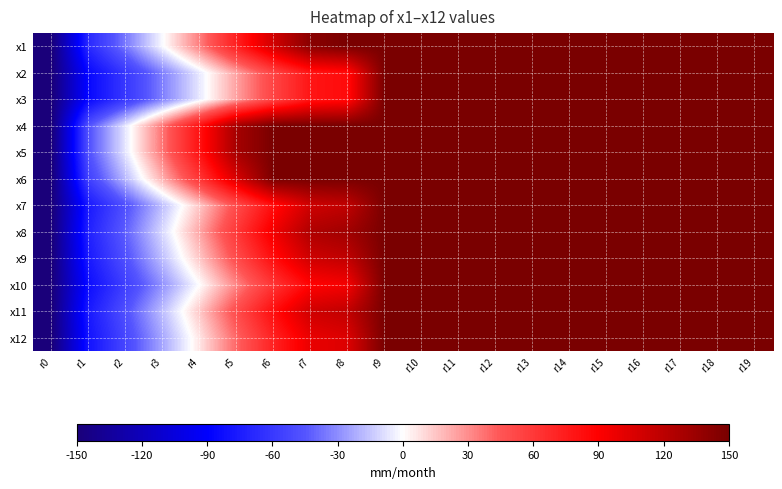

Between r9 and r2, which is larger?

r9